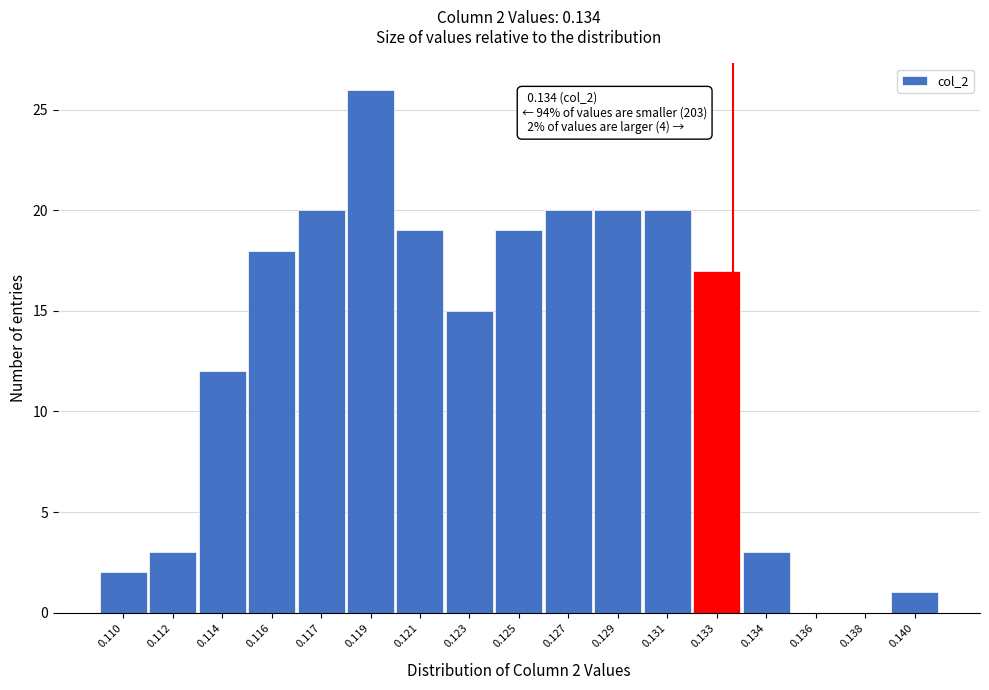

Reading right to left, list all the values displayed in this chart.

0.140=1	0.138=0	0.136=0	0.134=3	0.133=17	0.131=20	0.129=20	0.127=20	0.125=19	0.123=15	0.121=19	0.119=26	0.117=20	0.116=18	0.114=12	0.112=3	0.110=2